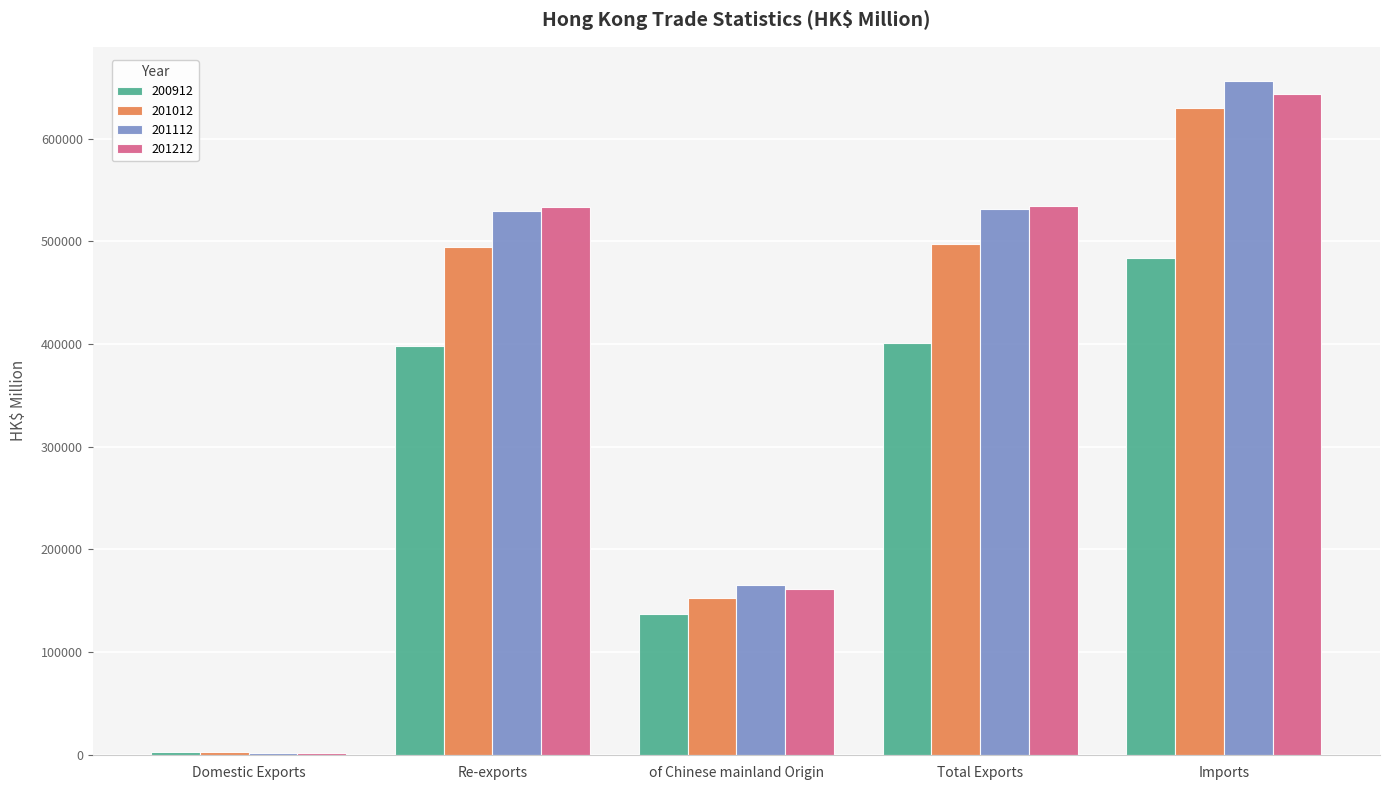

Read the 201012 value at of Chinese mainland Origin.

152524.2